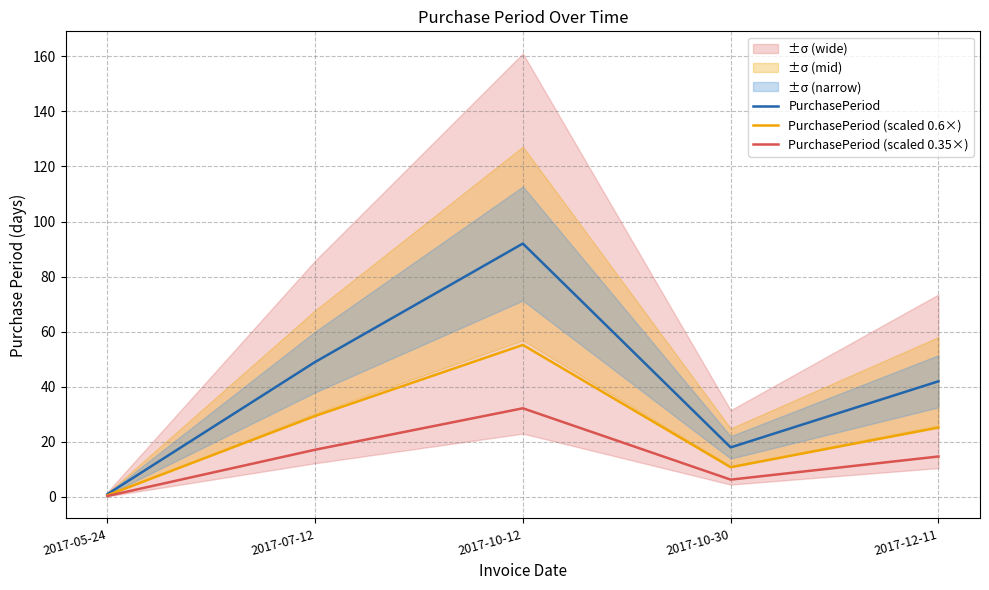

What is the value of the PurchasePeriod (scaled 0.6×) point at the 5th from the left?

25.2